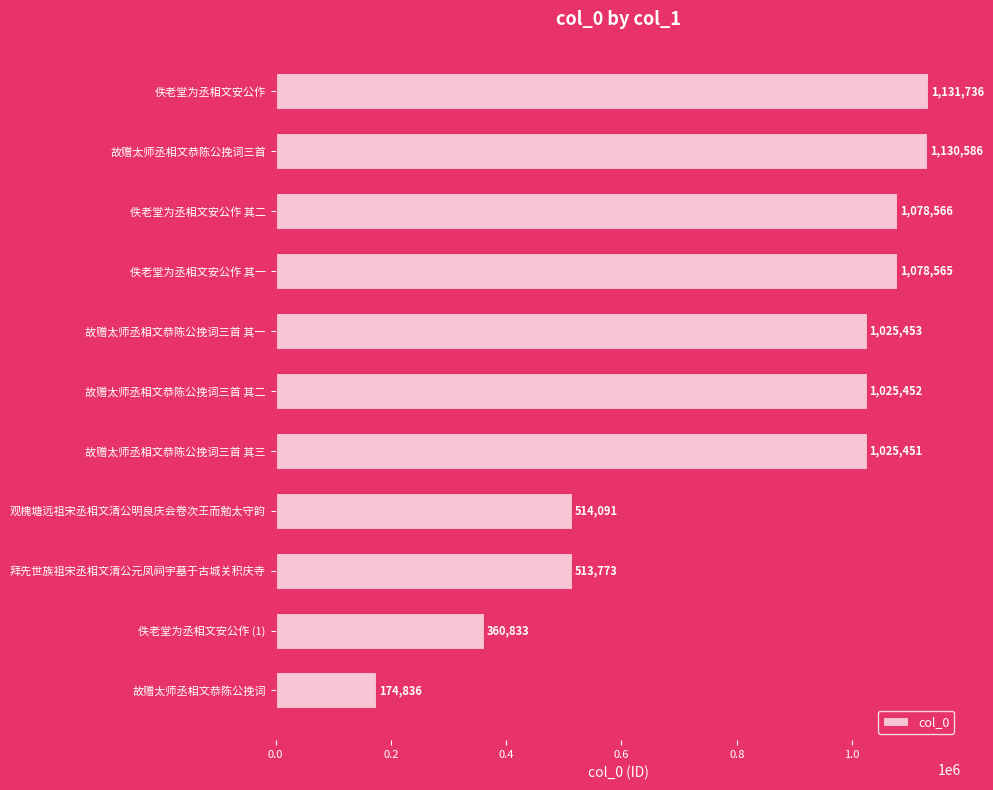

What is the value of the 9th bar from the top?

513773